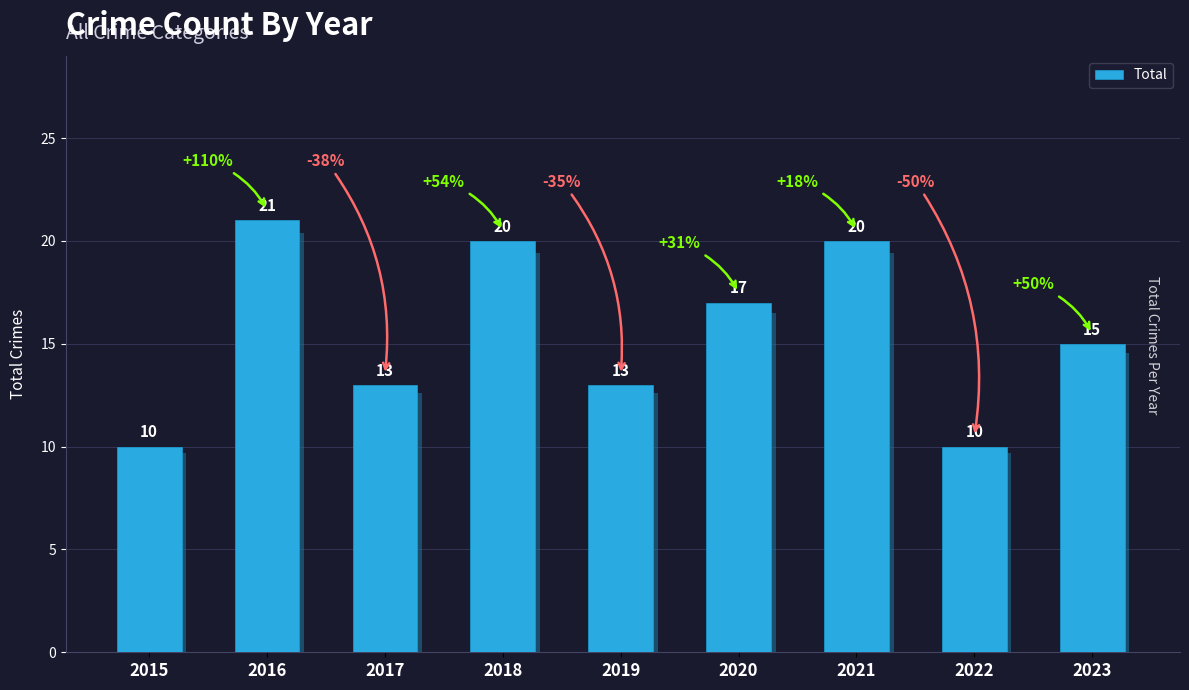

How many bars are there in total?

9